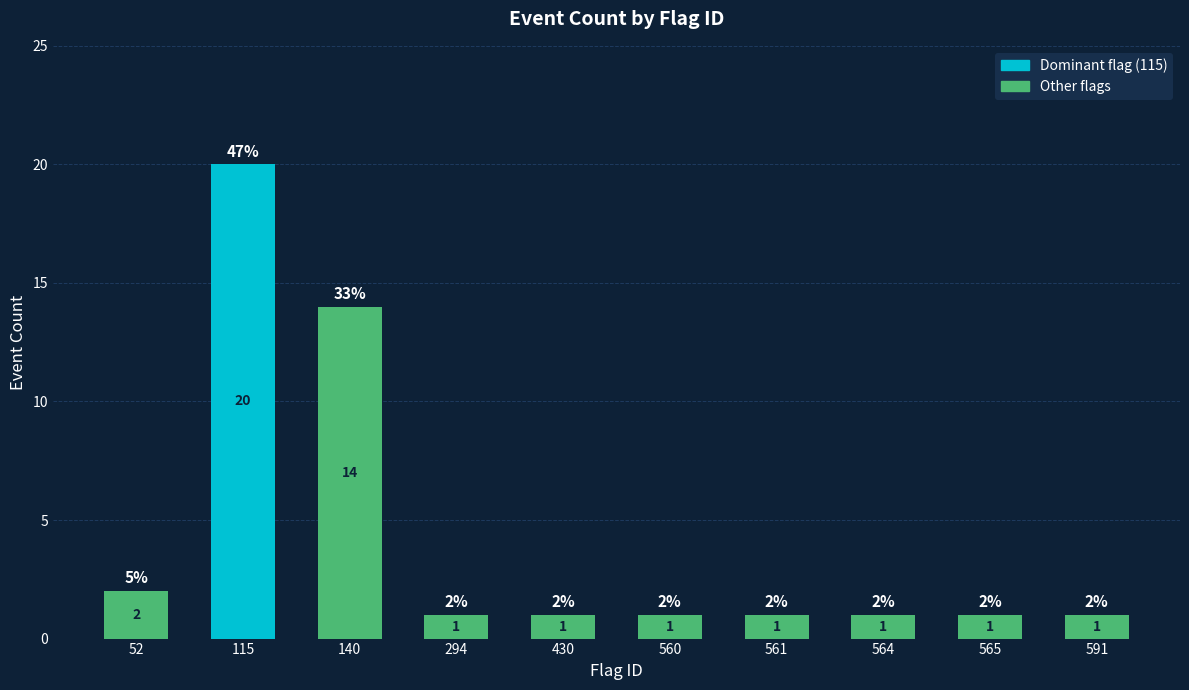

Reading left to right, what are all the values shown in this chart?

52=2	115=20	140=14	294=1	430=1	560=1	561=1	564=1	565=1	591=1